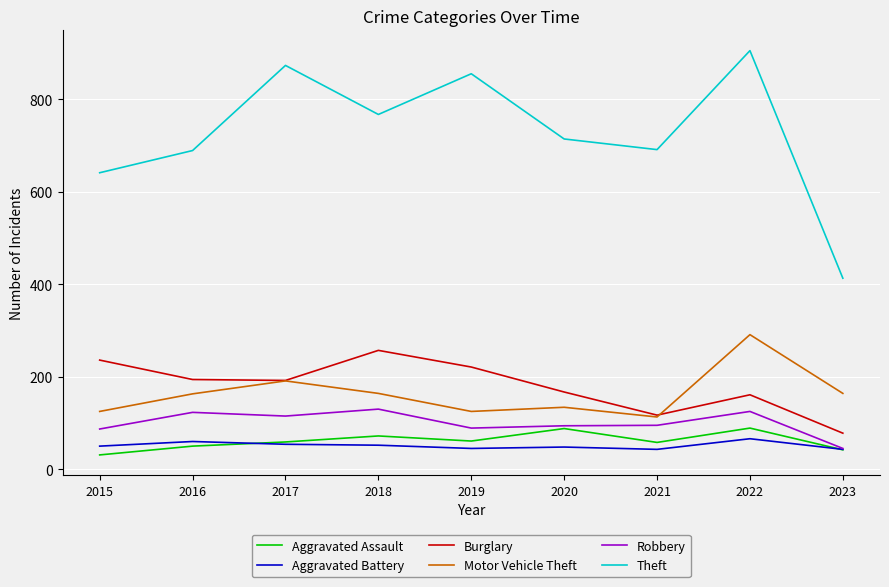

Count the number of data series in this chart.

6